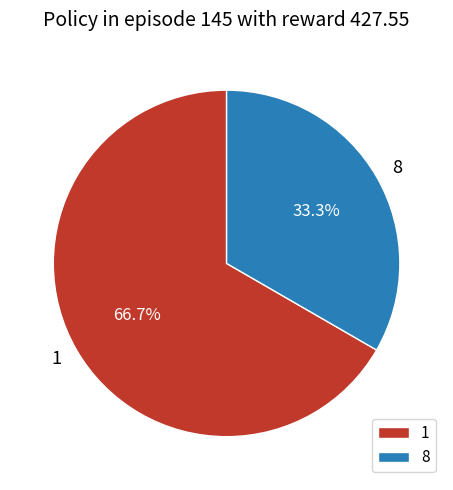

What is the total percentage of 8 and 1?

100.0%